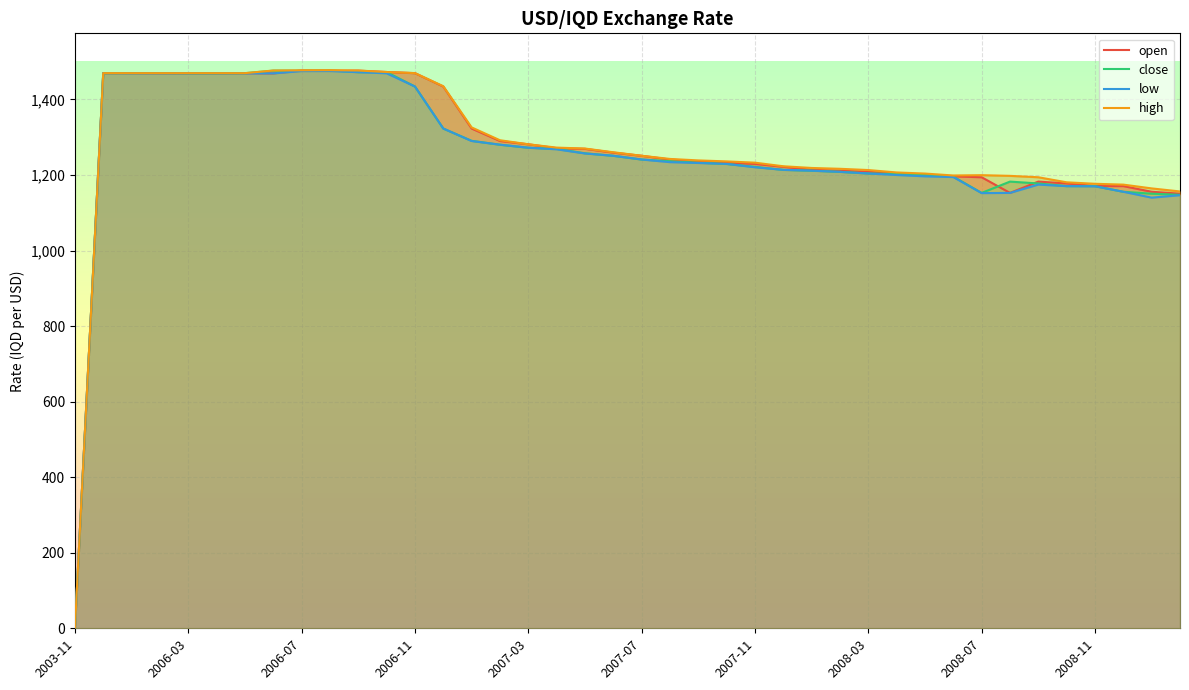

What position from the left is 2007-08?

22